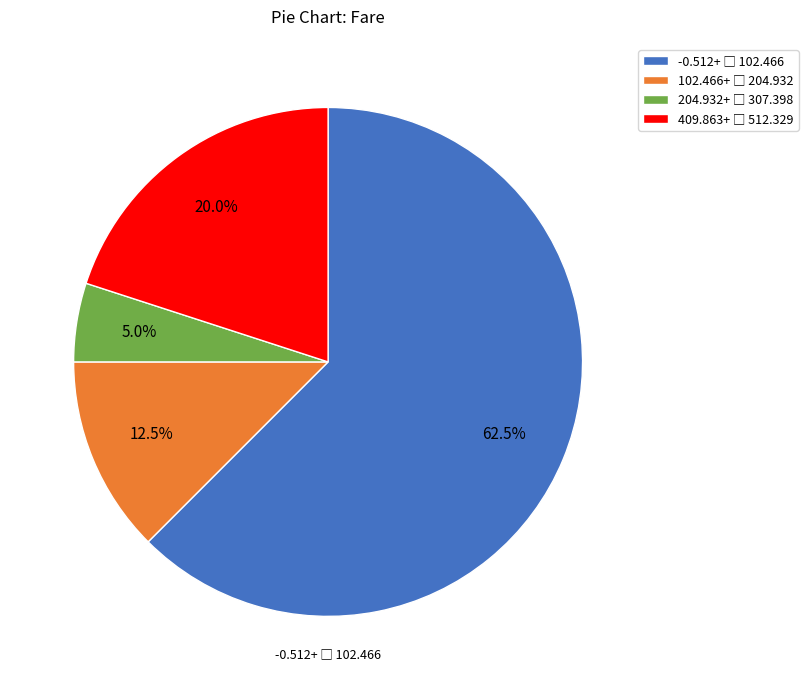

Is there a majority slice in this chart?

Yes